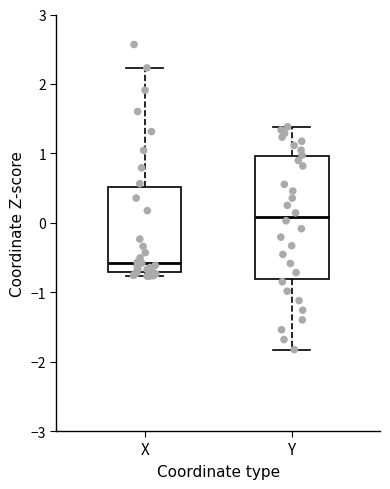

Reading left to right, read every box against the y-axis: the position of its median line, the range the box covers, and the ends of its whiskers. The values are not printed on the chart, so give them approximately, as read against the axis.

X: median -0.6, box -0.7 to 0.5, whiskers -0.8 to 2.2
Y: median 0.1, box -0.8 to 1.0, whiskers -1.8 to 1.4